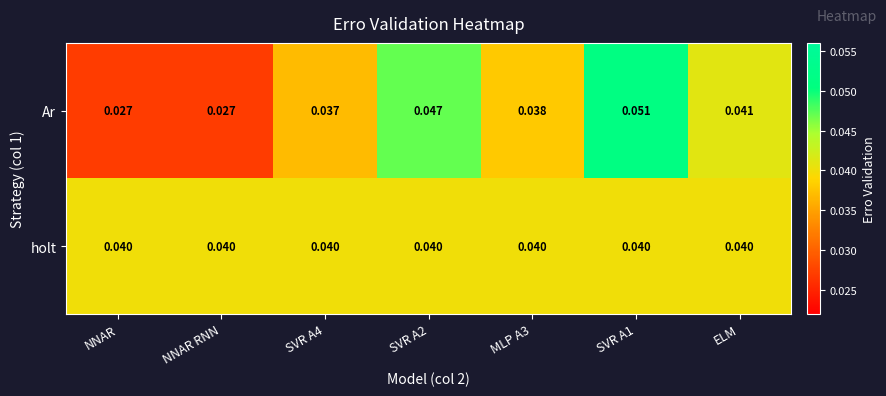

Which series has the widest spread of values?

Ar